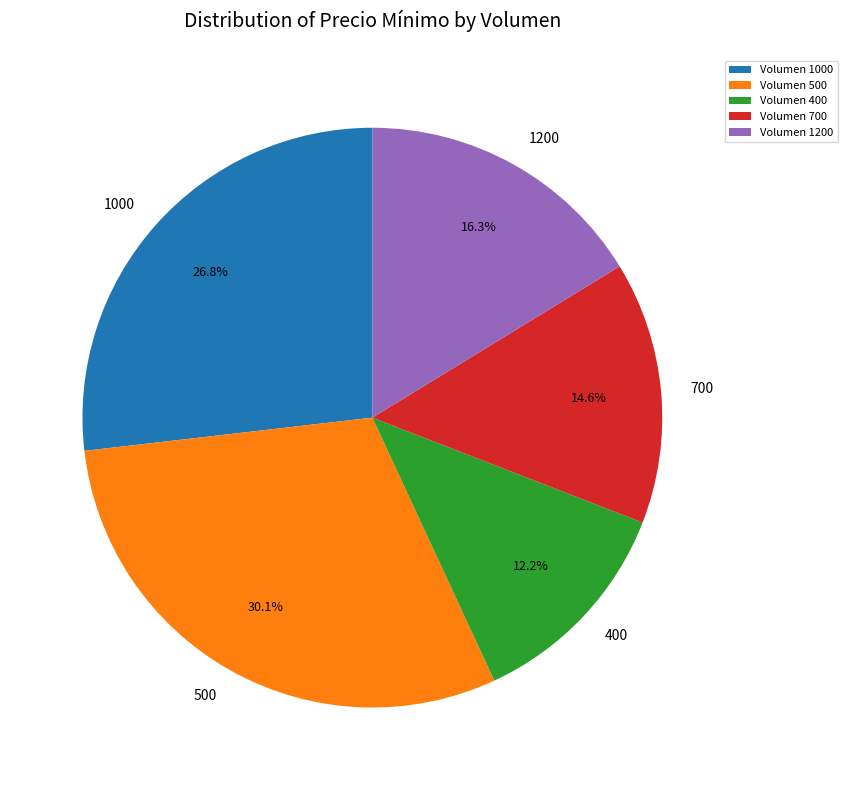

Is there any slice that represents more than half of the pie?

No